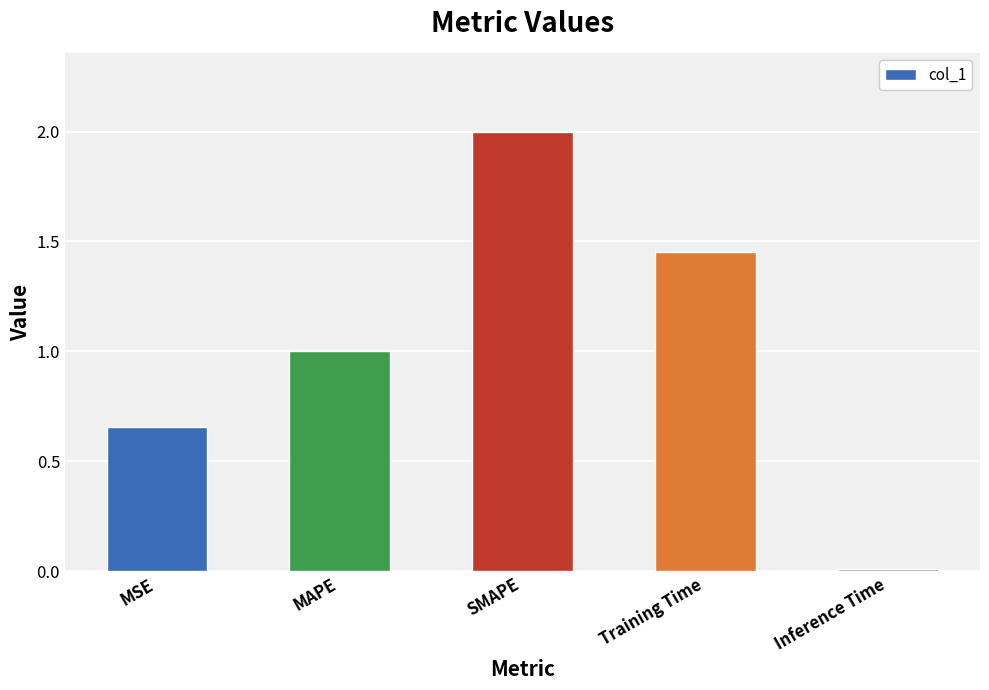

What is the maximum value shown in the chart?

2.0